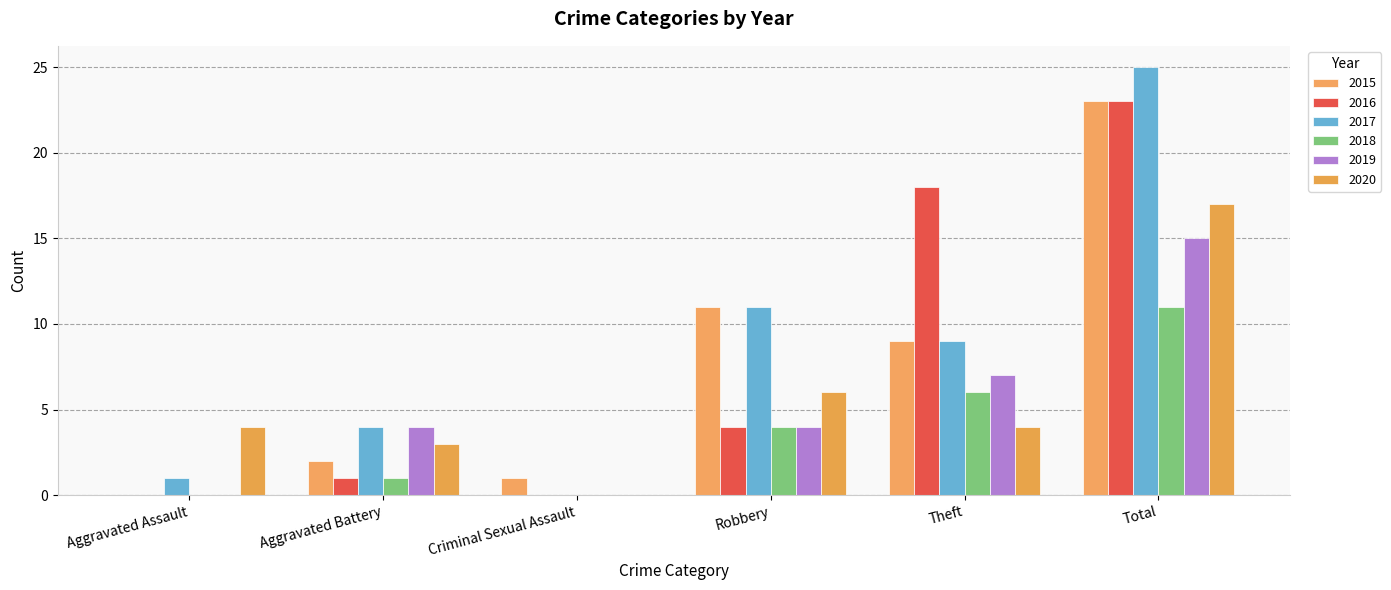

At how many categories does at least one series exceed 18?

1